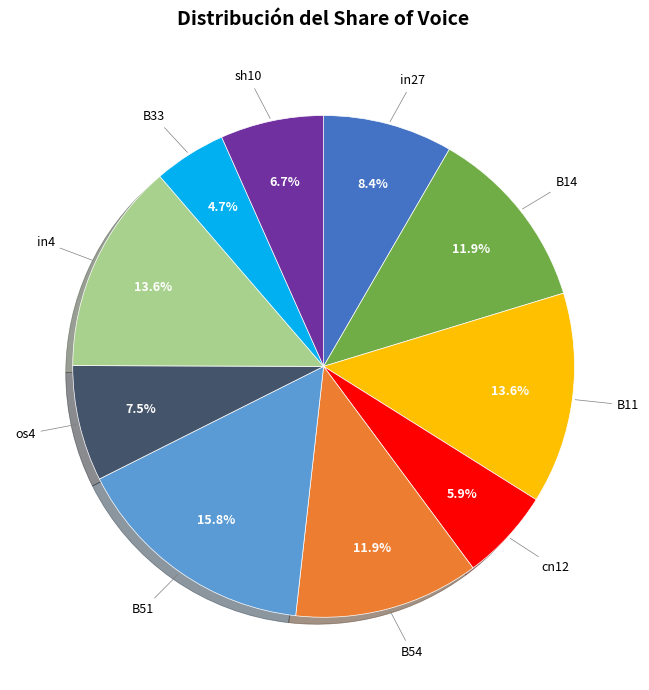

Is there any slice that represents more than half of the pie?

No